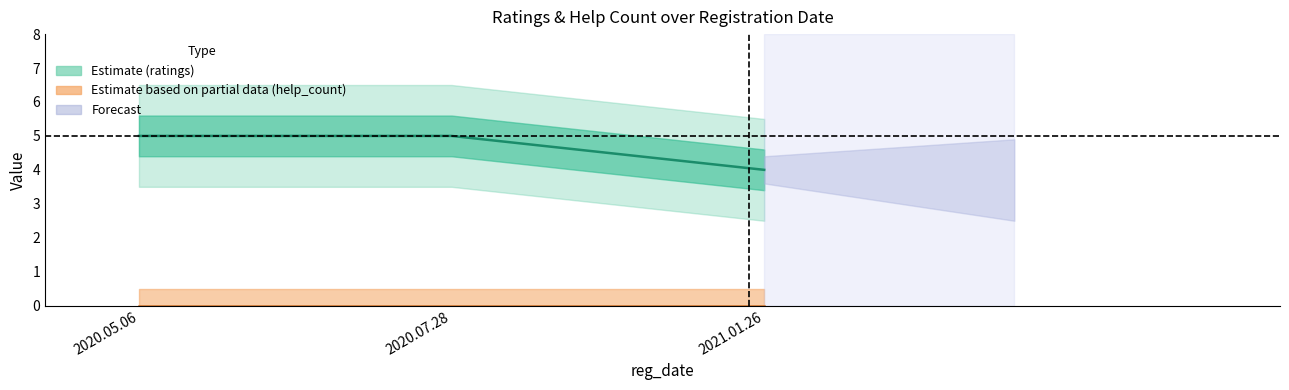

What is the change in value from 2020.07.28 to 2021.01.26?

-1